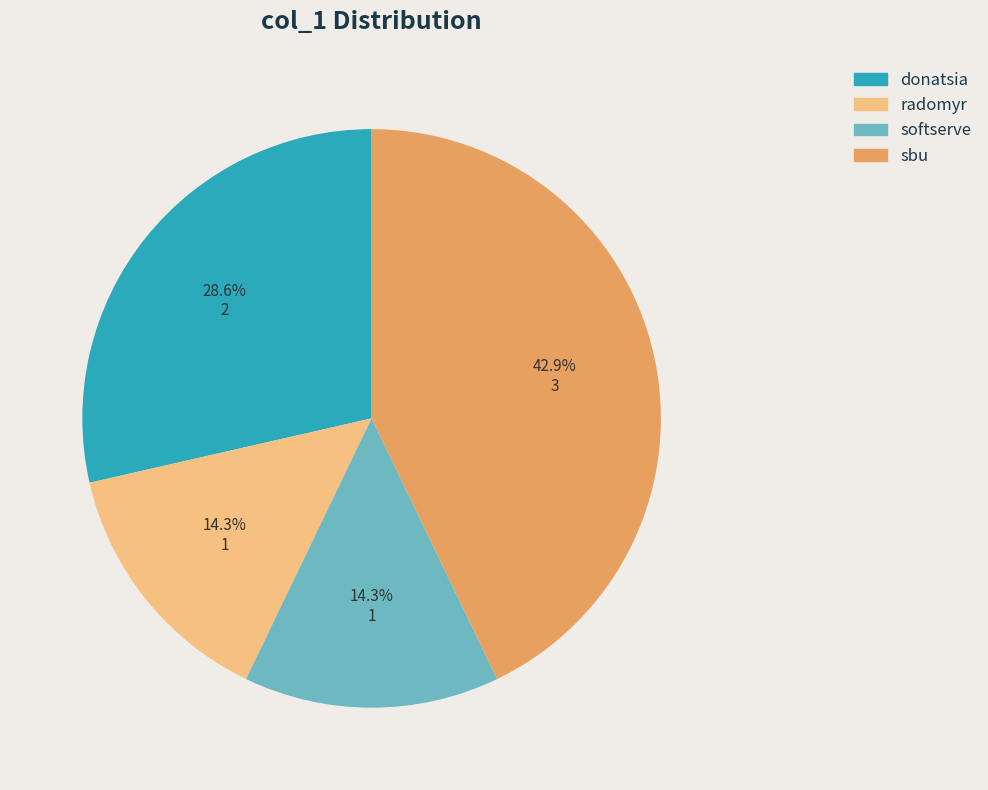

Is there a majority slice in this chart?

No